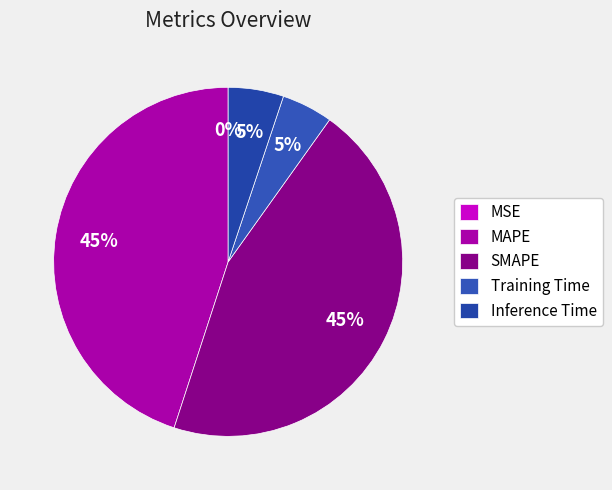

Count the number of slices in the pie.

5